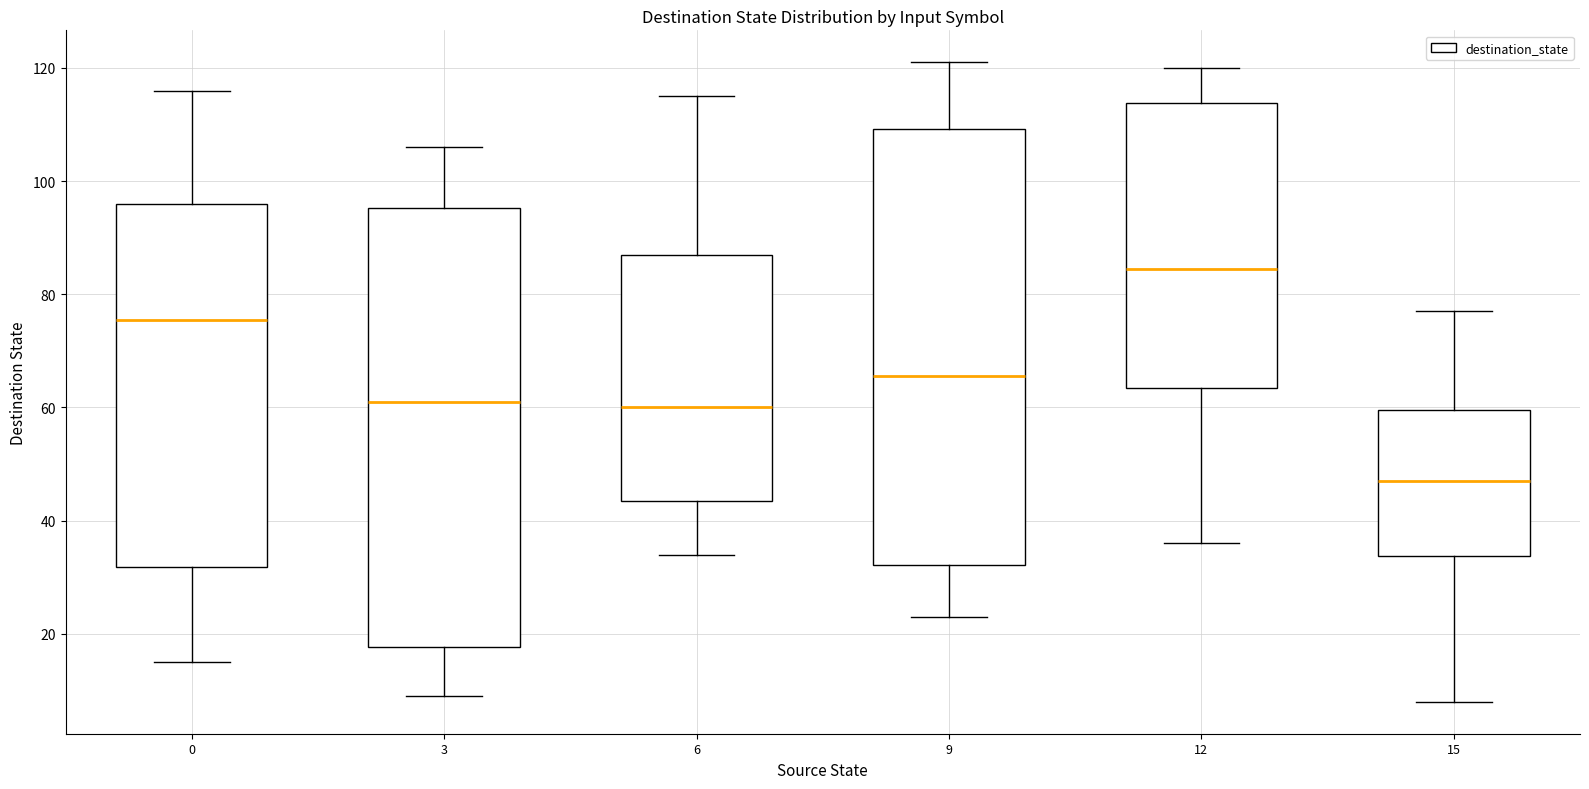

Reading left to right, read every box against the y-axis: the position of its median line, the range the box covers, and the ends of its whiskers. The values are not printed on the chart, so give them approximately, as read against the axis.

0: median 76, box 32 to 96, whiskers 16 to 116
3: median 62, box 18 to 96, whiskers 10 to 106
6: median 60, box 44 to 88, whiskers 34 to 116
9: median 66, box 32 to 110, whiskers 24 to 122
12: median 84, box 64 to 114, whiskers 36 to 120
15: median 48, box 34 to 60, whiskers 8 to 78